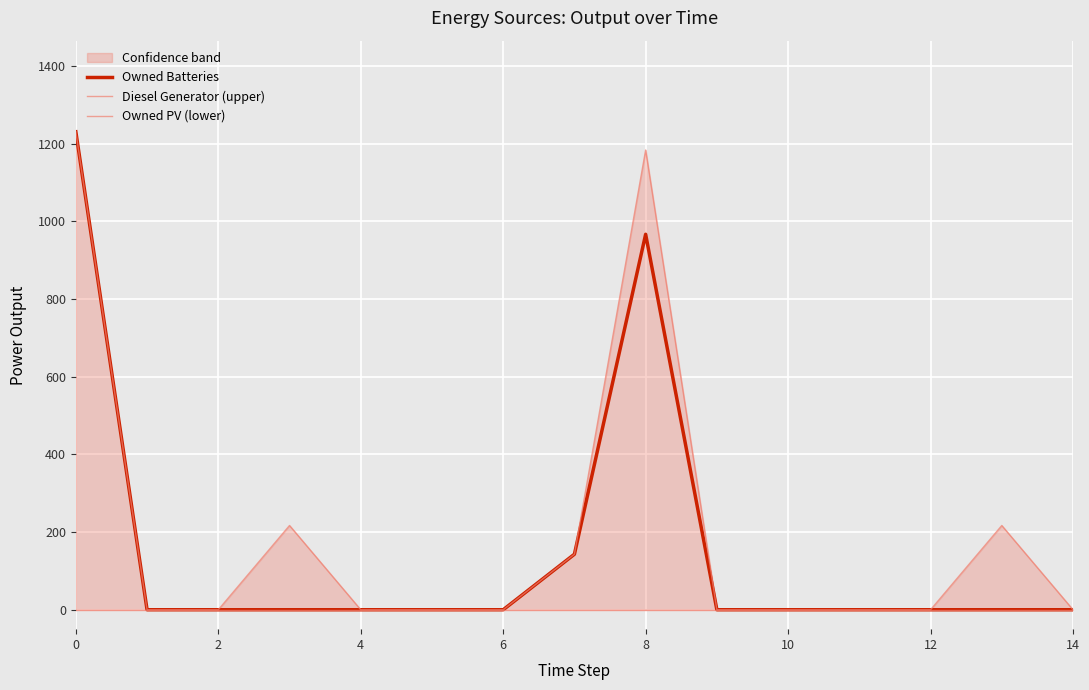

True or false: Diesel Generator (upper) and Owned Batteries intersect in this chart.

False